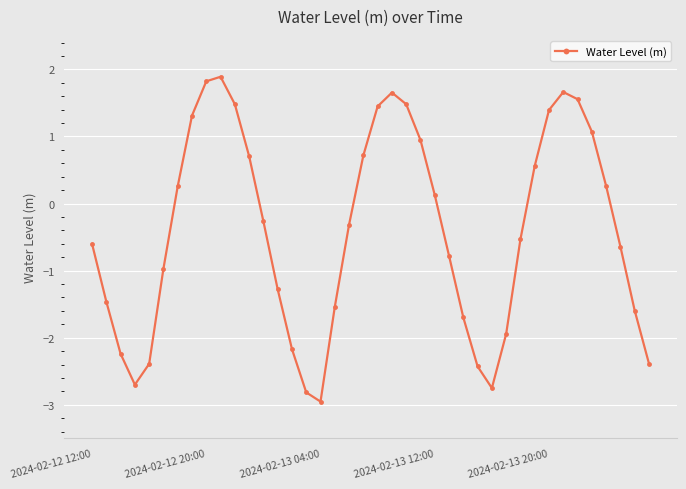

What is the sum of all values?

-16.1